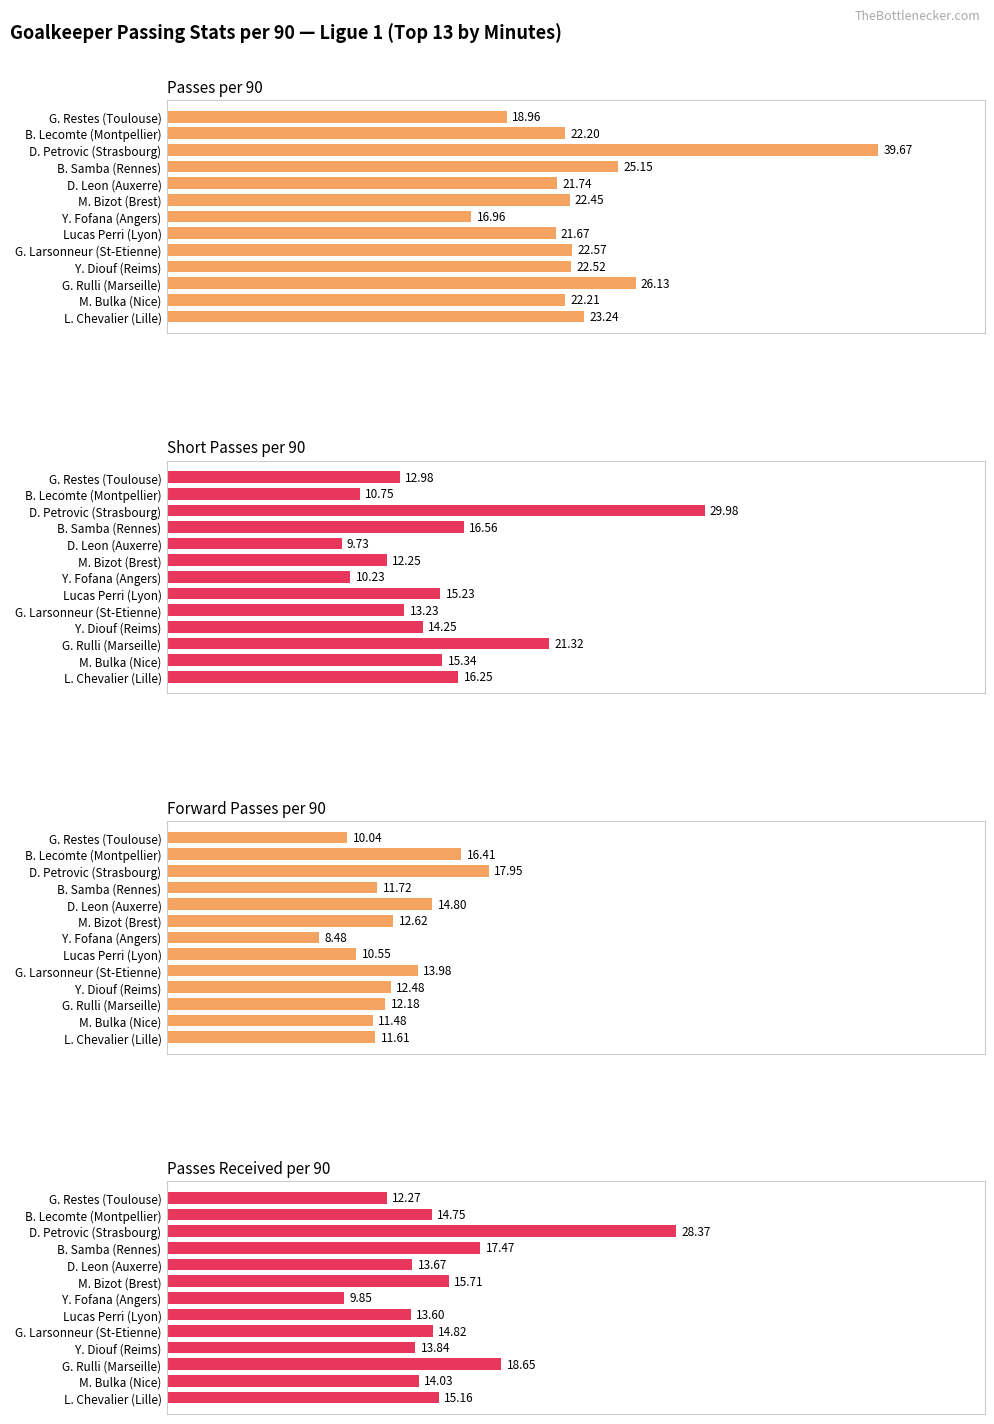

What is the difference between the maximum and minimum values in the Passes Received per 90 series?

18.5